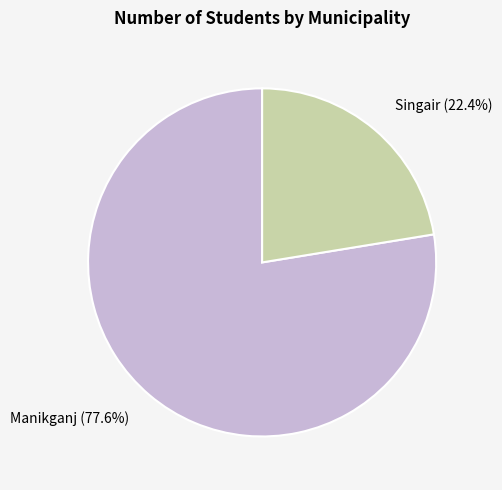

How many slices are in this pie chart?

2